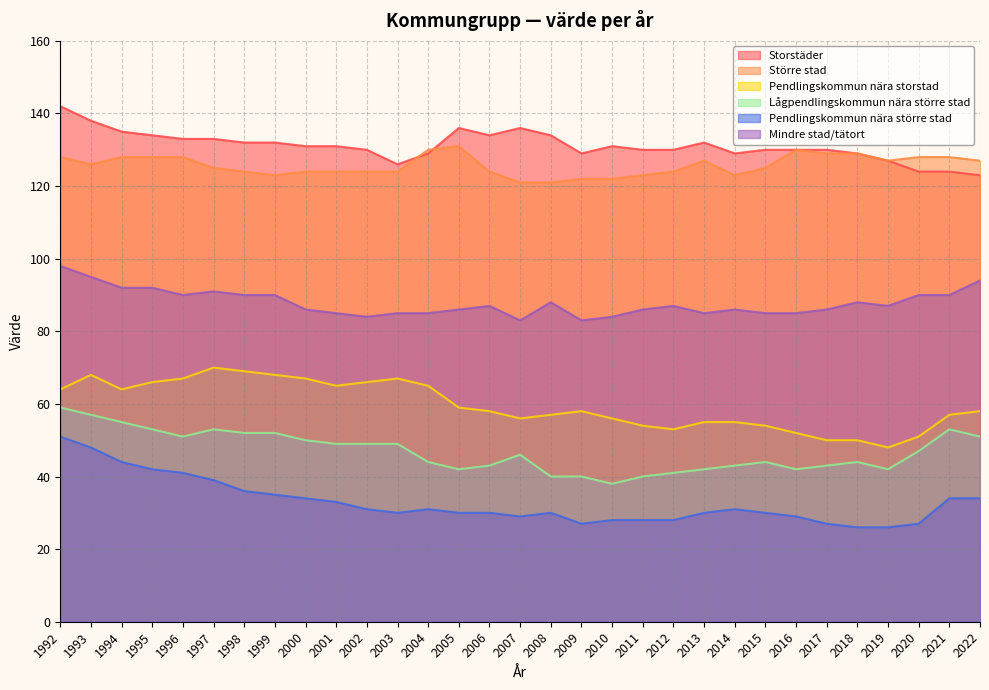

At which label is Pendlingskommun nära storstad closest to 59?

2005